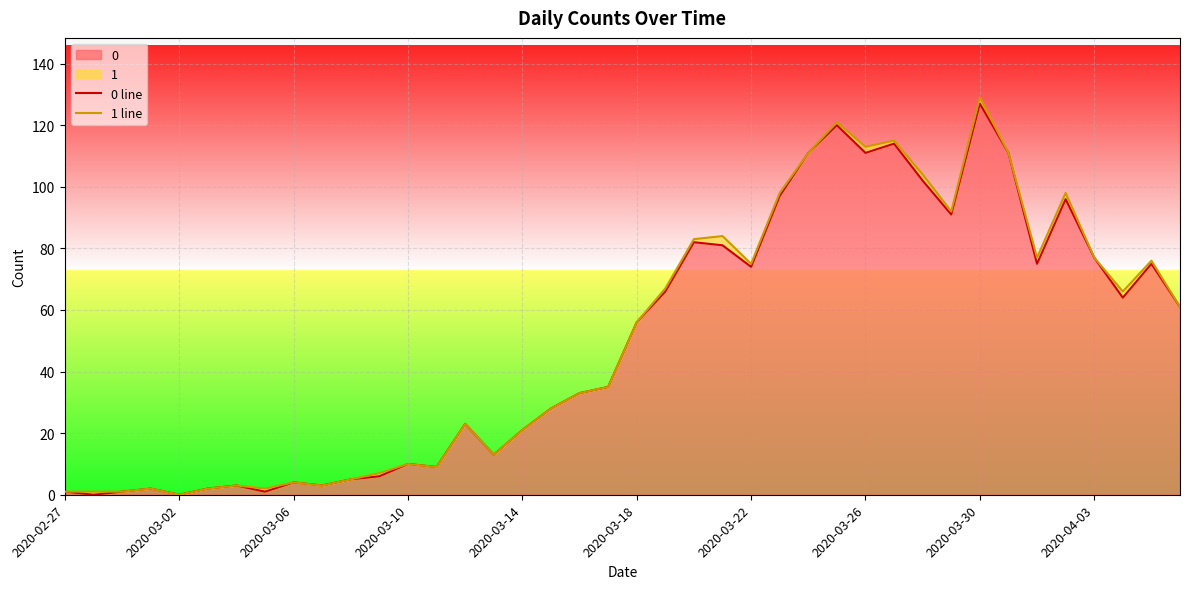

How many lines are shown in the chart?

2